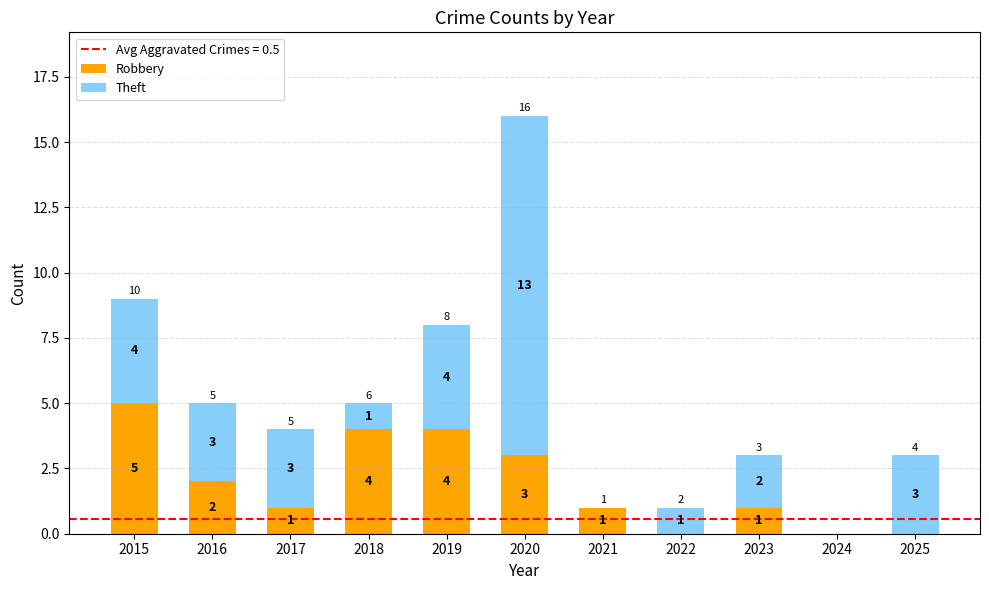

At which label does Robbery first exceed 1?

2015